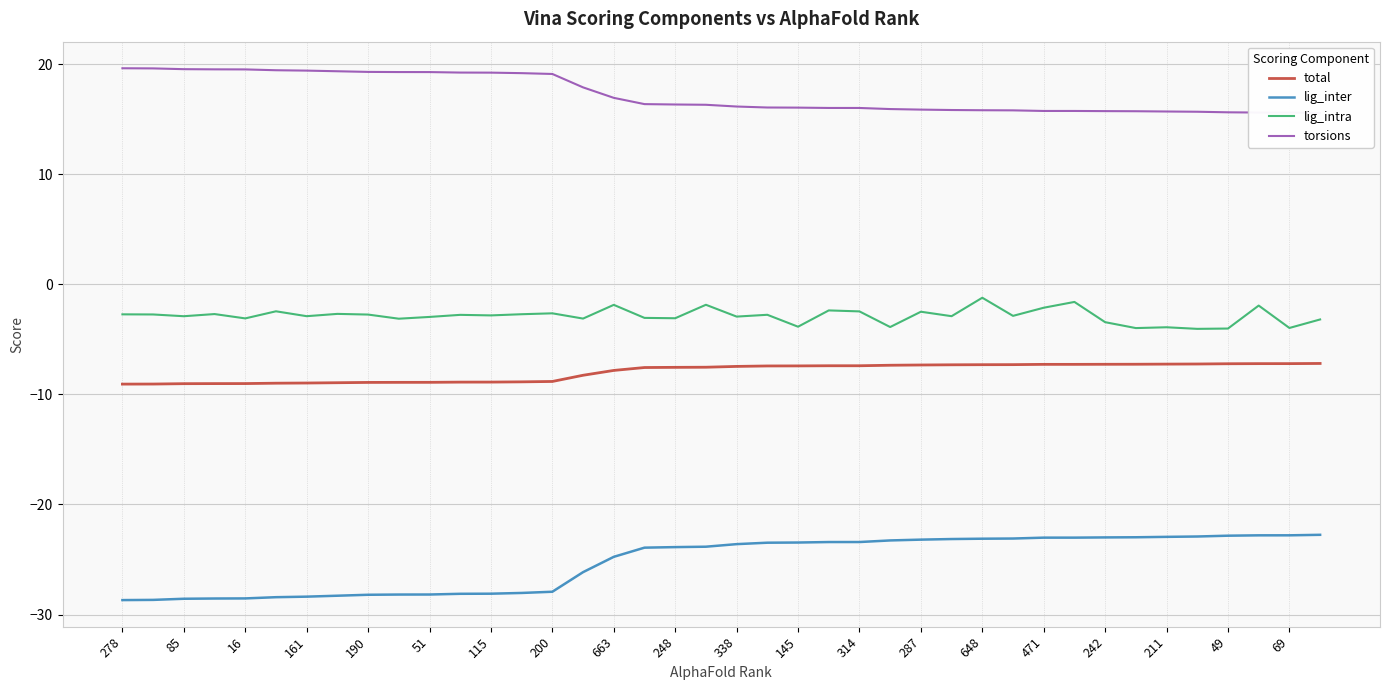

What is the greatest value displayed?

19.6